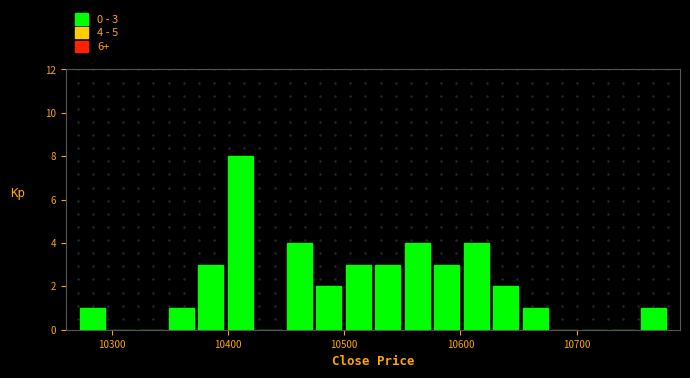

Around what value on the x-axis is the tallest bar? Give the approximate position of its centre, as read against the axis.

10410